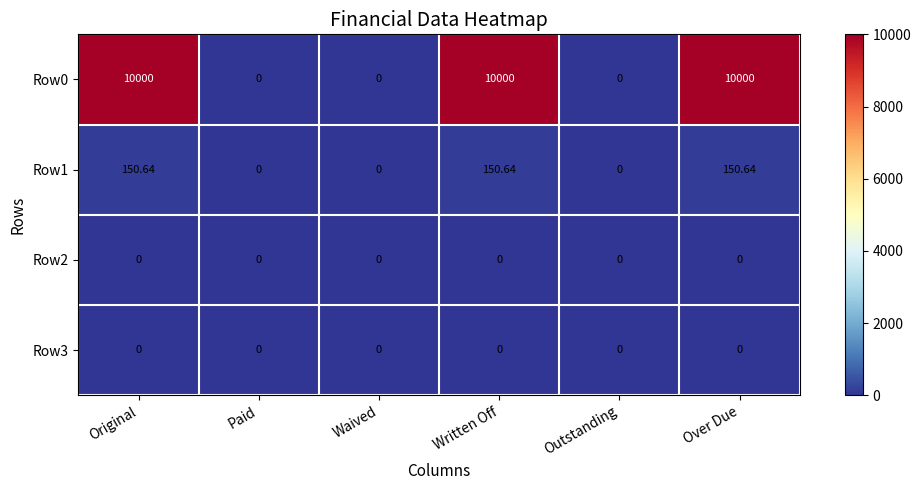

Which series has the largest total across all categories?

Row0